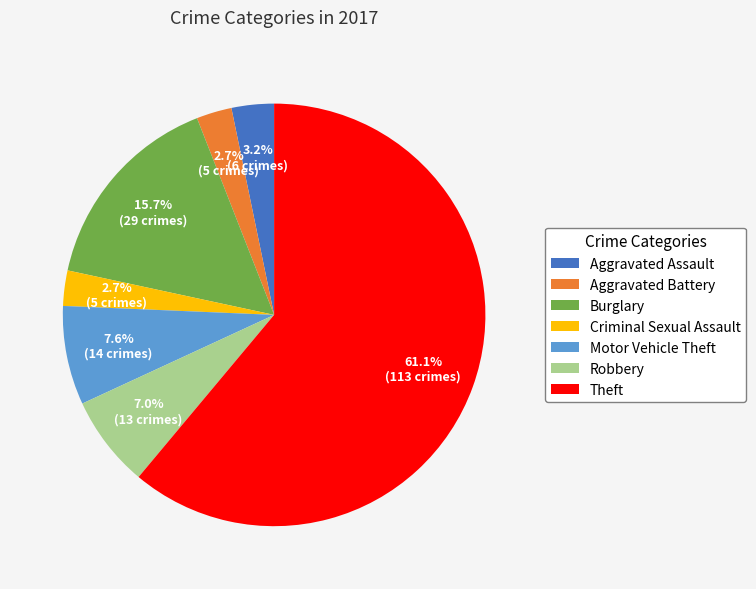

Which slice represents more than half of the pie?

Theft